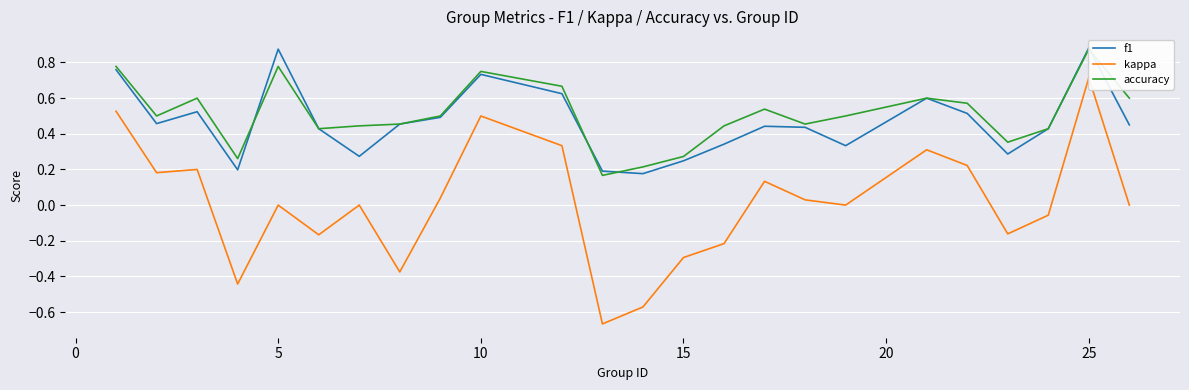

The kappa series shows -0.3 at 12. True or false?

False